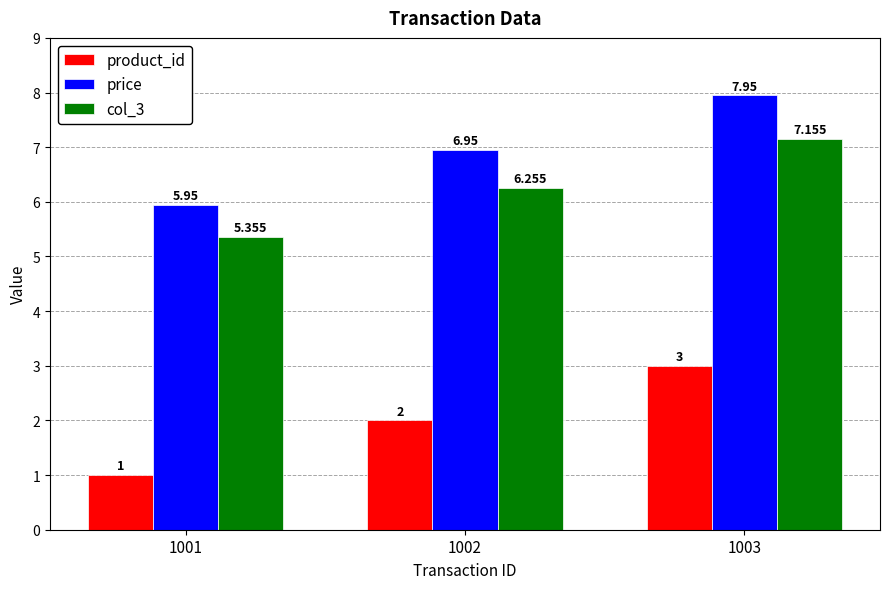

Is the value of product_id at 1001 greater than the value of col_3 at 1001?

No